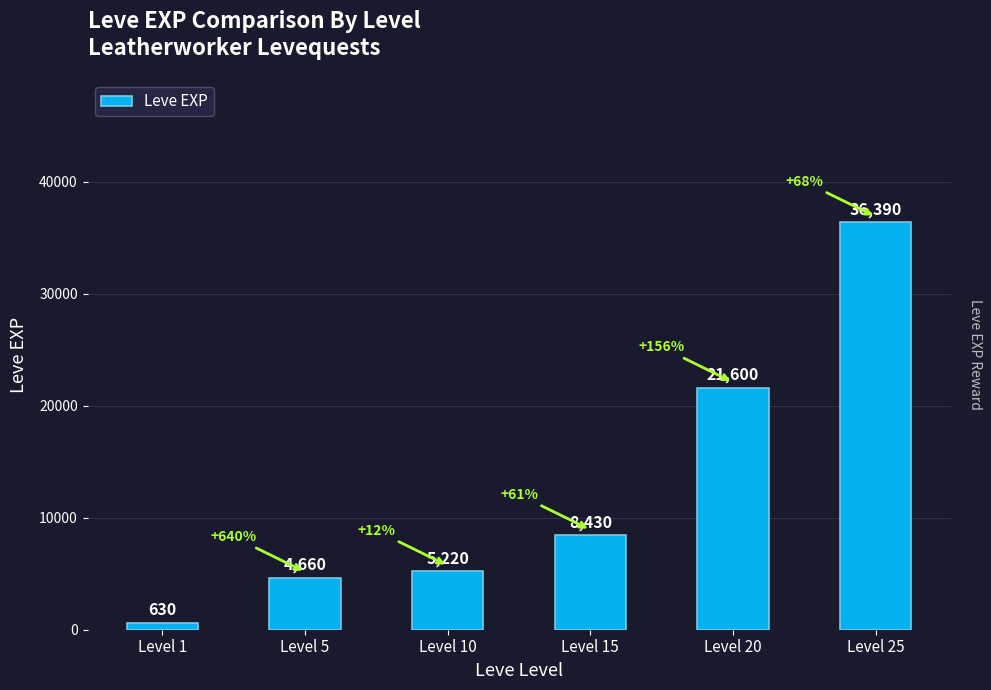

Rank the categories by value from lowest to highest.

Level 1, Level 5, Level 10, Level 15, Level 20, Level 25